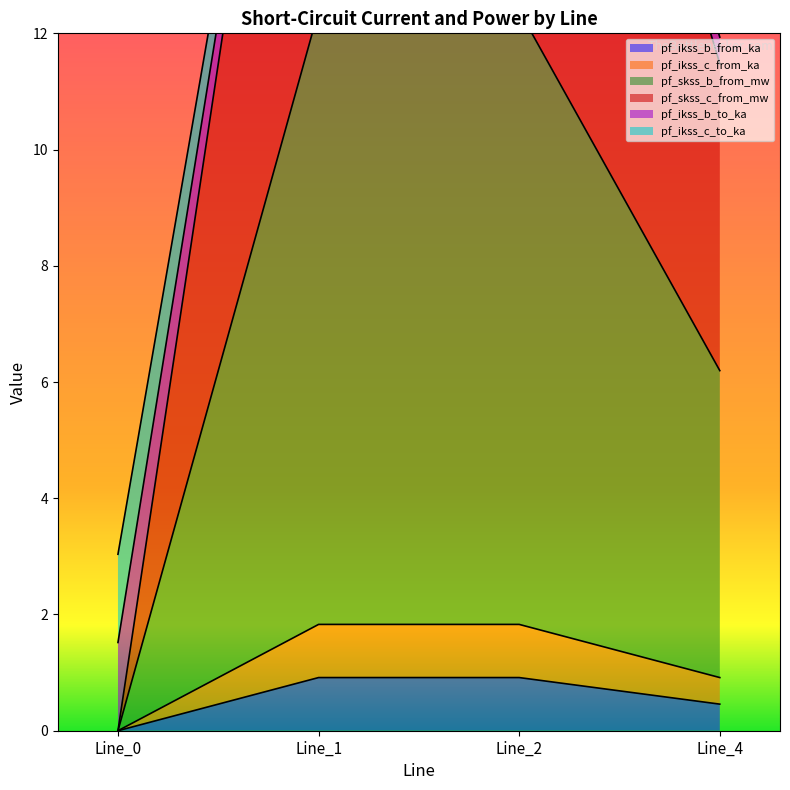

In pf_ikss_b_from_ka, how many points are higher than both neighbors (excluding endpoints)?

1